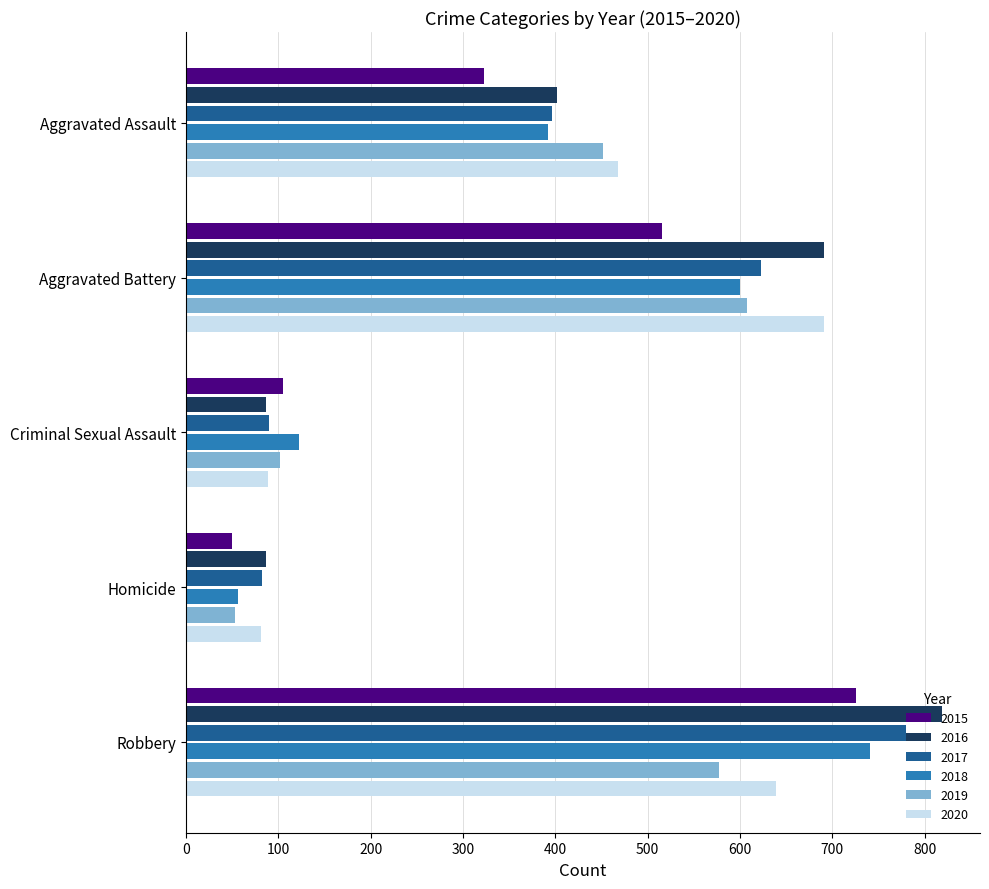

What value does the 2017 series have at Aggravated Assault?

396